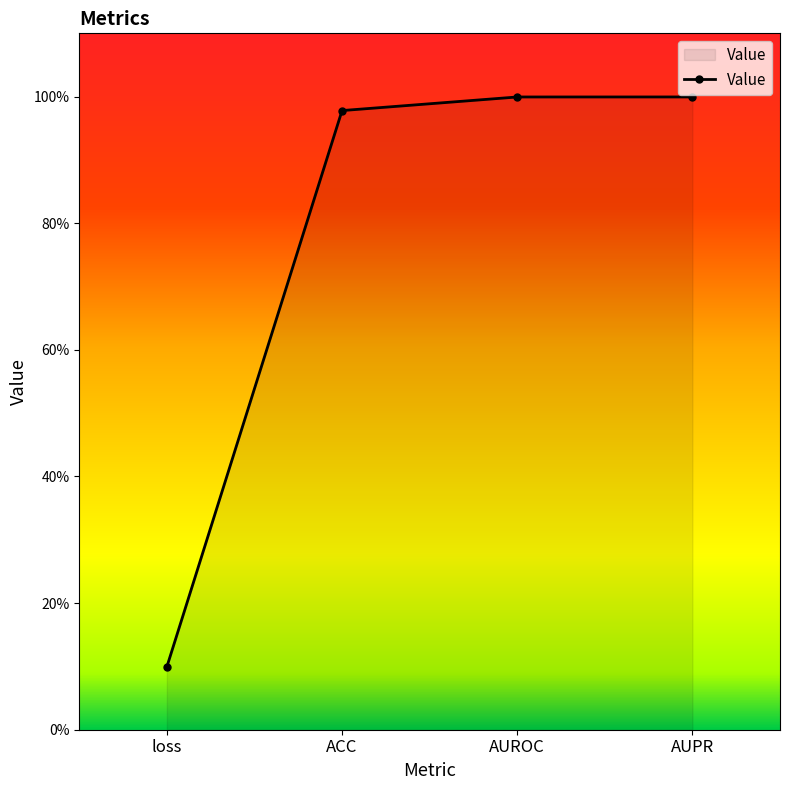

What is the average value?

0.8